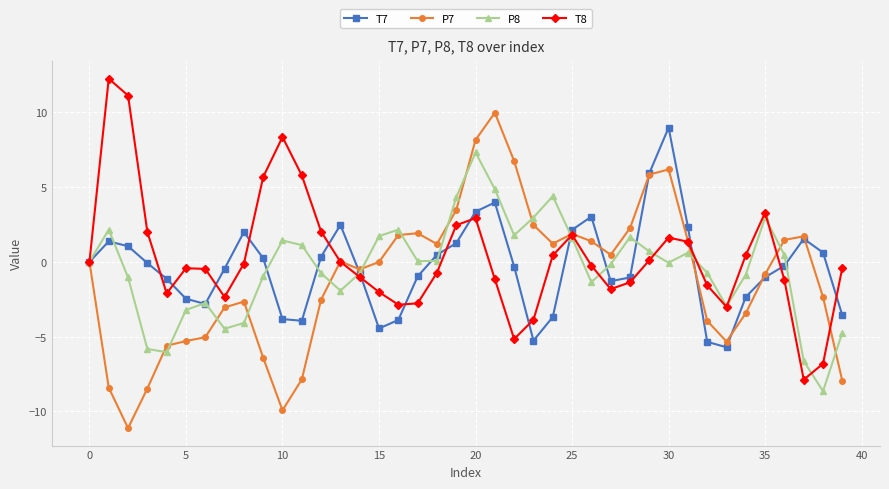

True or false: P7 has more than 0 interior local peaks.

True